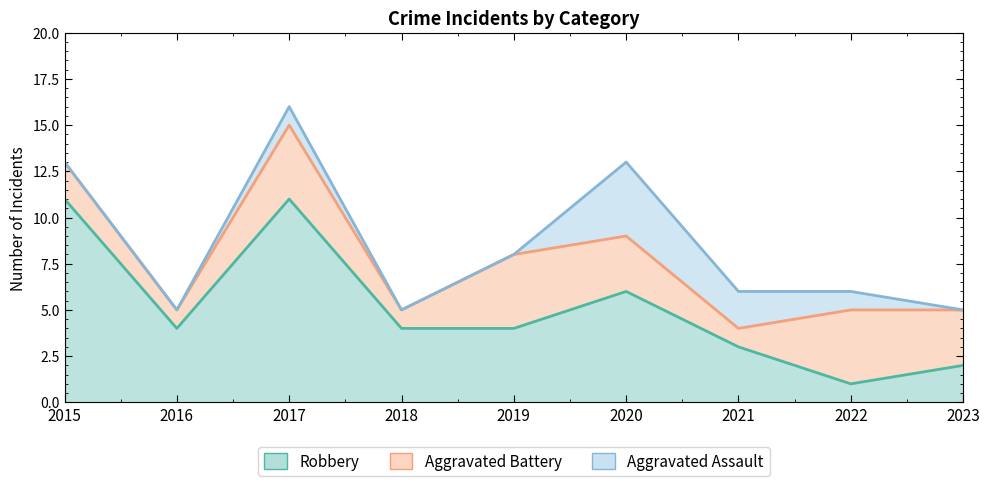

Is the value of Robbery at 2018 greater than the value of Aggravated Assault at 2019?

Yes